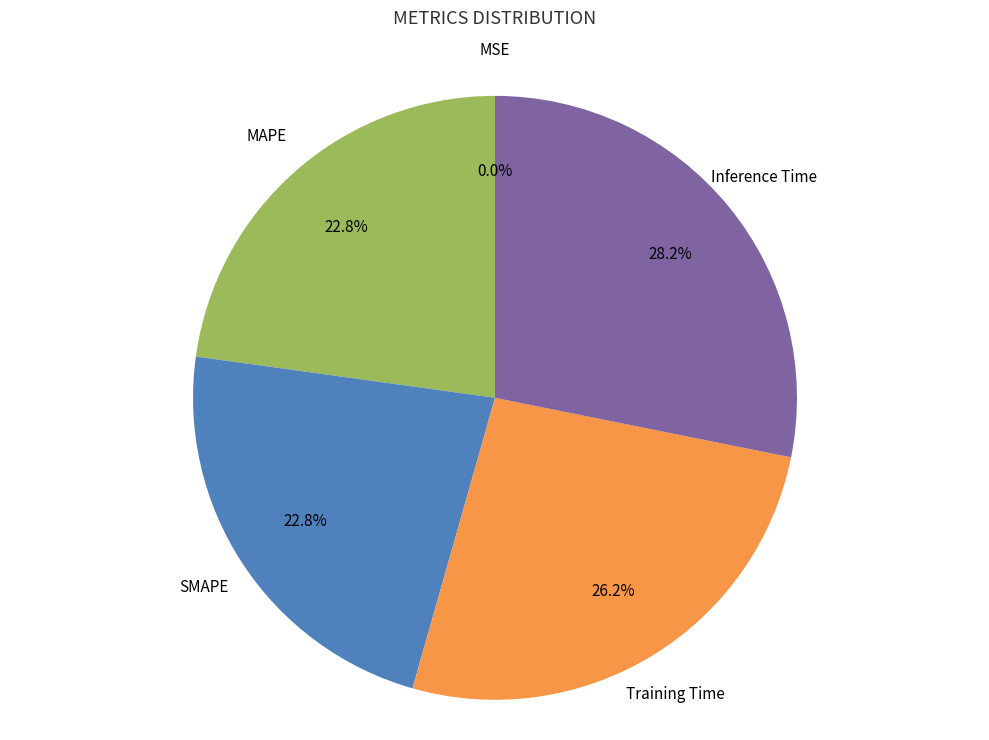

Is the sum of Training Time and SMAPE greater than half?

No